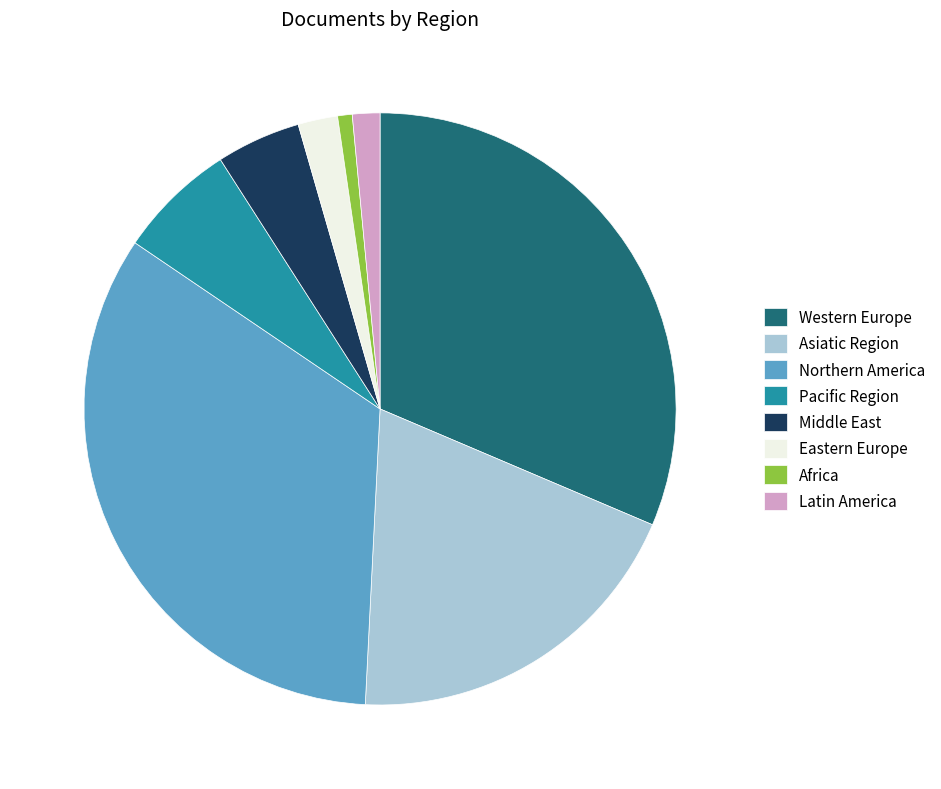

Rank the categories by value from lowest to highest.

Africa, Latin America, Eastern Europe, Middle East, Pacific Region, Asiatic Region, Western Europe, Northern America